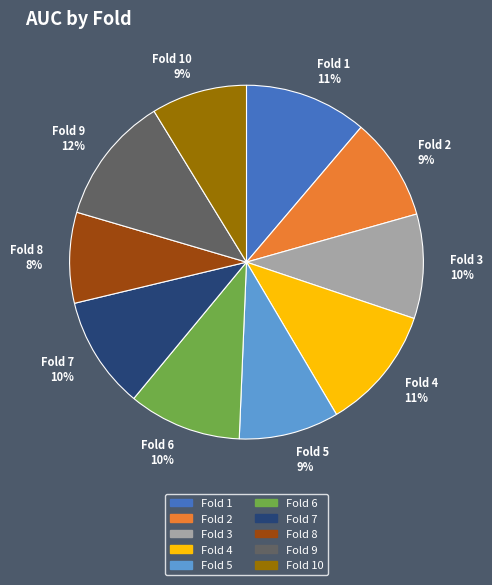

To the nearest percent, what is the average slice percentage?

10%